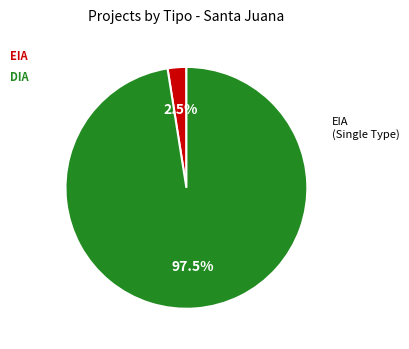

Is there any slice that represents more than half of the pie?

Yes